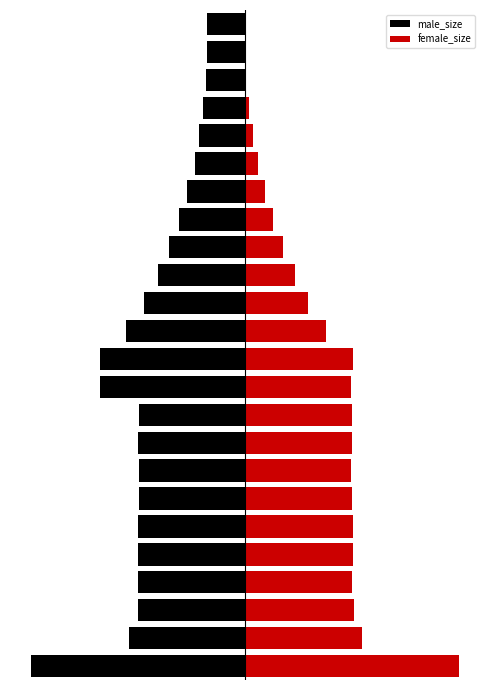

Which series has the largest total across all categories?

female_size